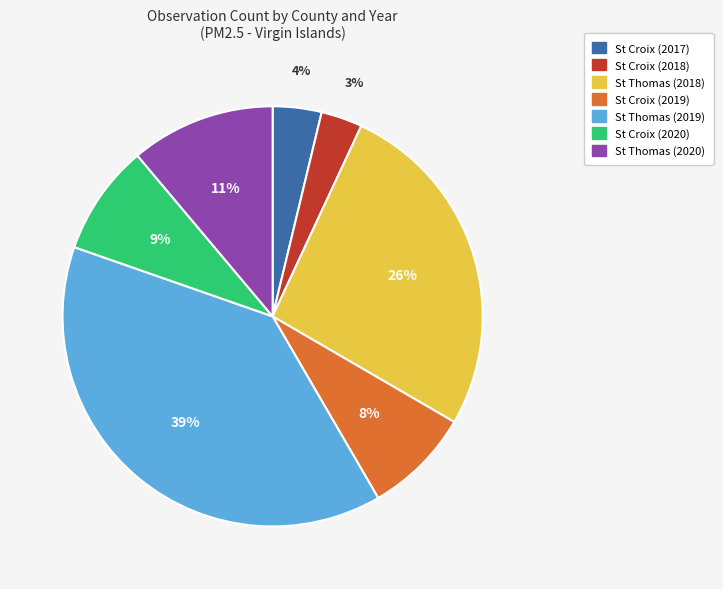

Which slice is the smallest?

St Croix (2018)